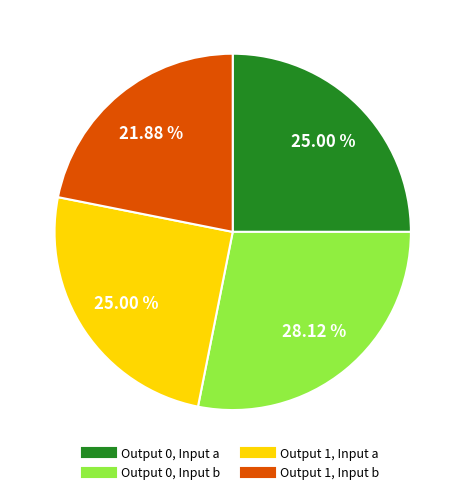

Does any single category account for the majority?

No